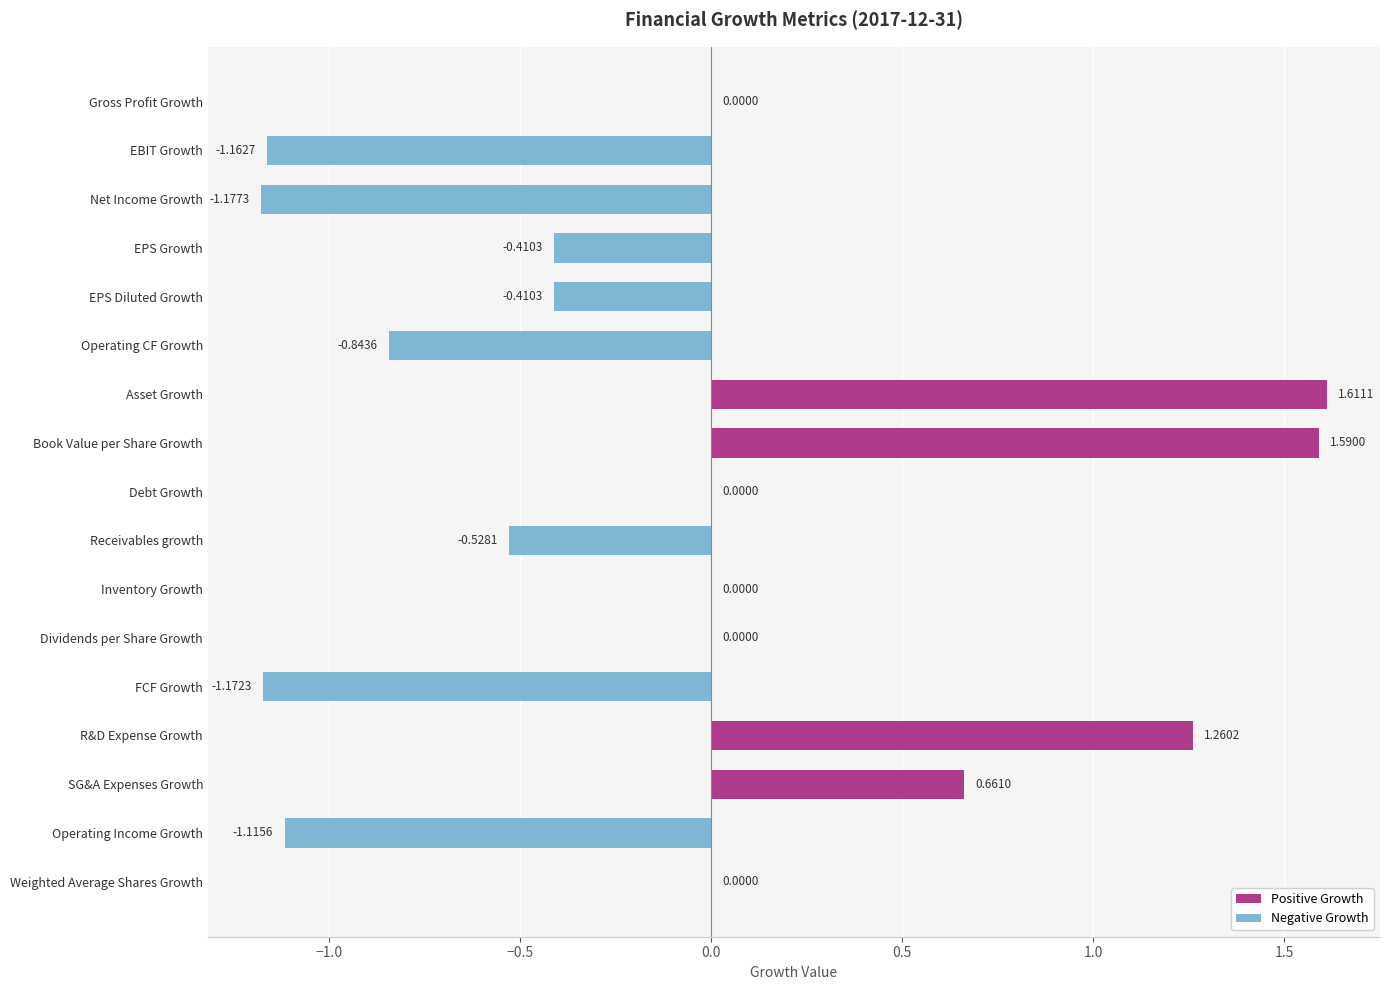

What is the sum of all values?

-1.7